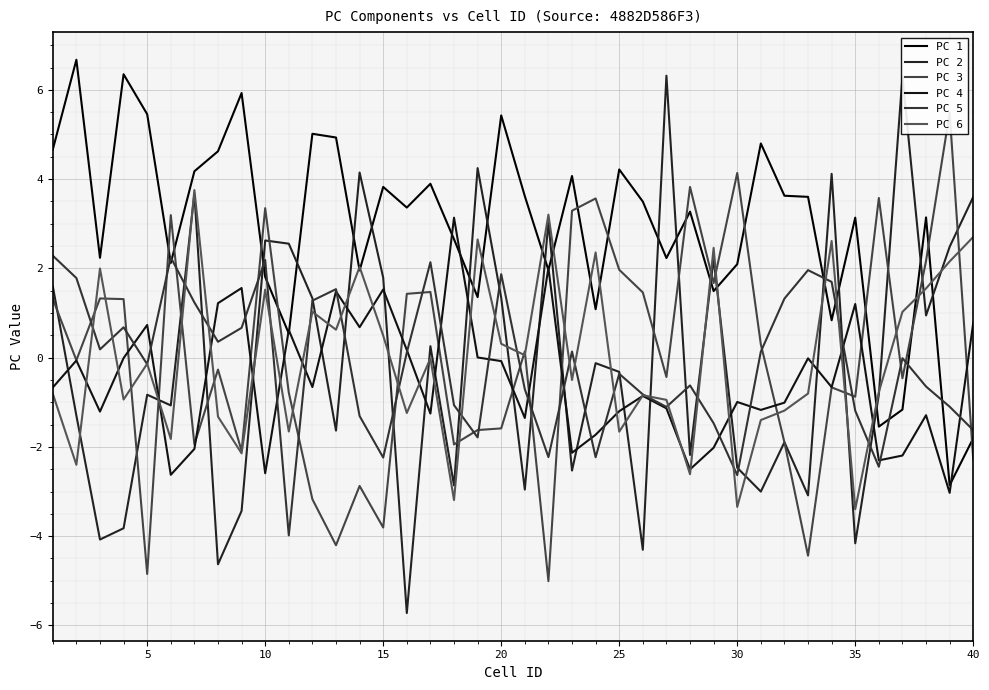

At how many categories does at least one series exceed -5?

40